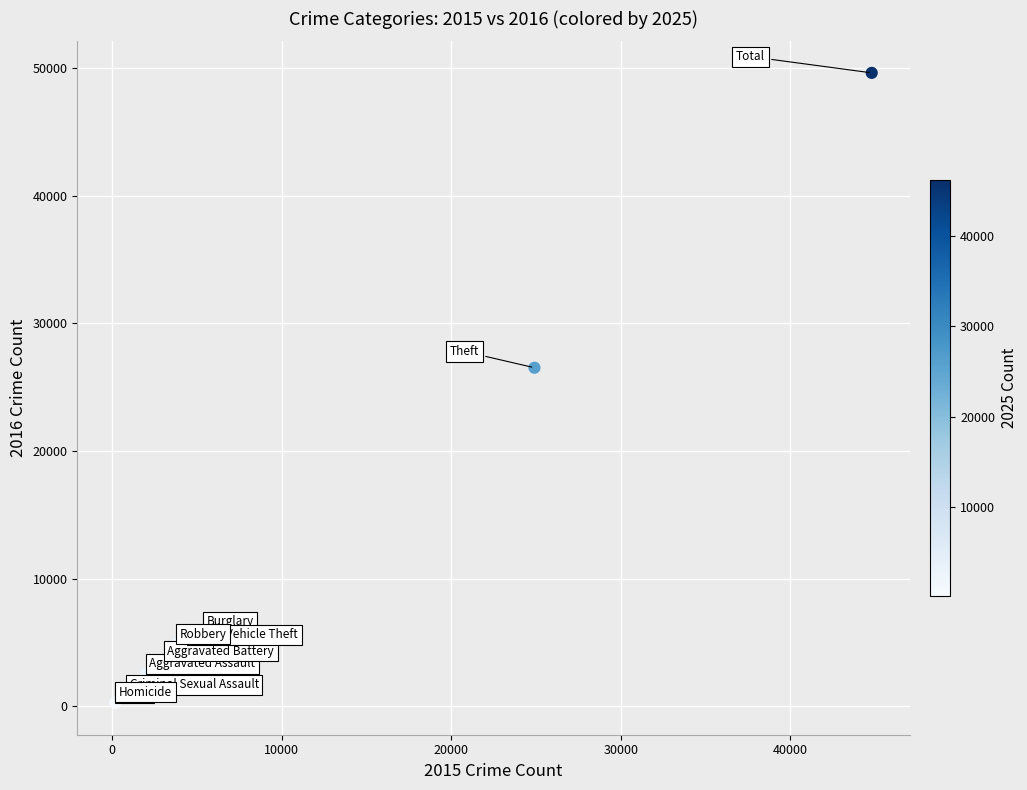

What Y value in the scatter plot is closest to 24921?

26512